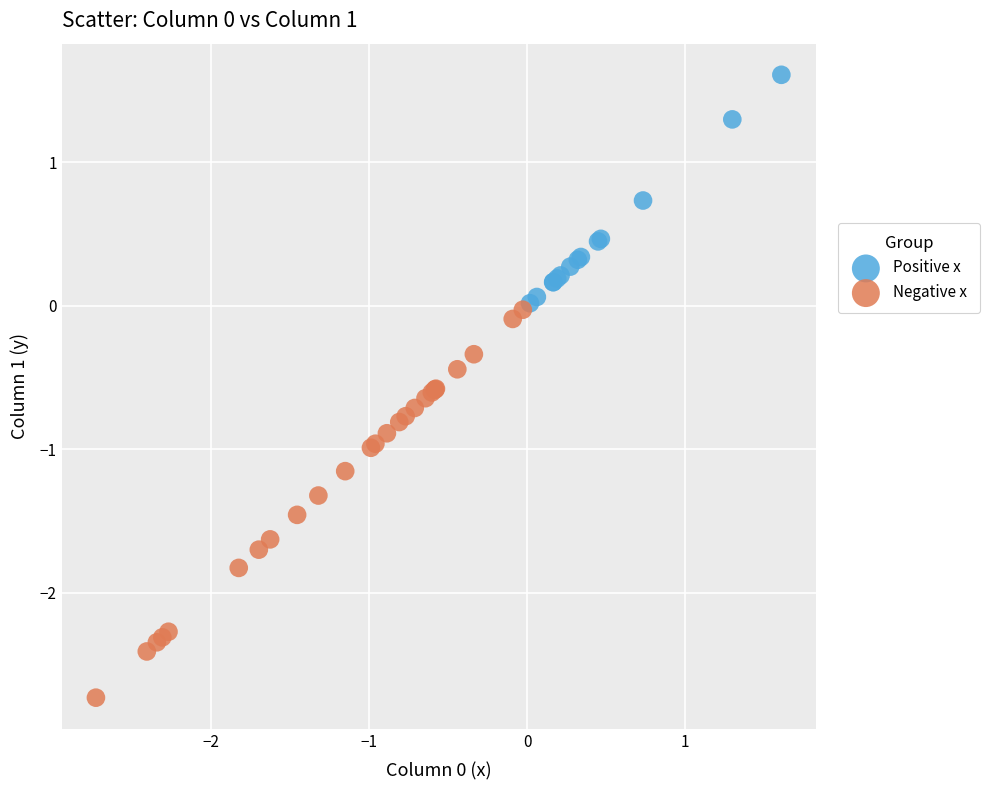

Which series reaches the minimum Y coordinate?

Negative x